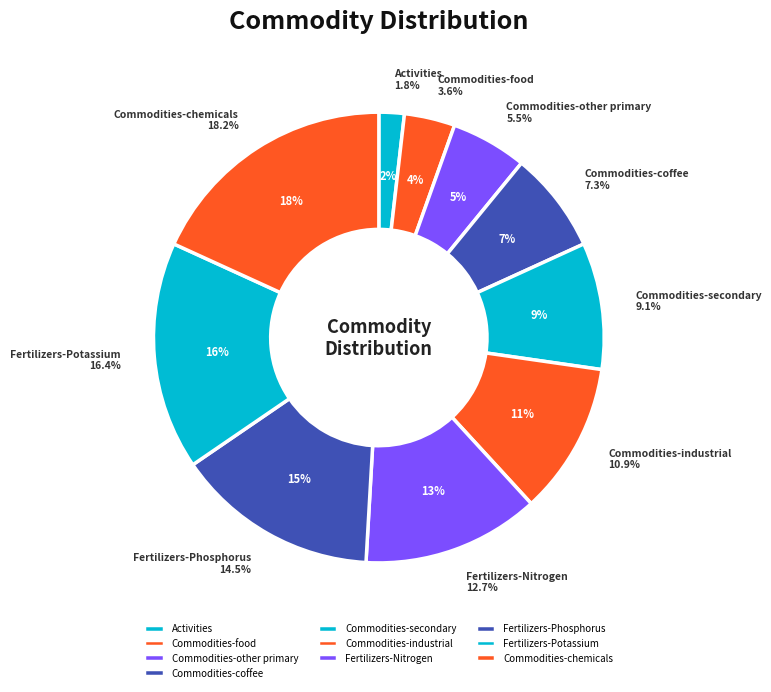

To the nearest percent, what percentage of the pie is Commodities-coffee?

7%